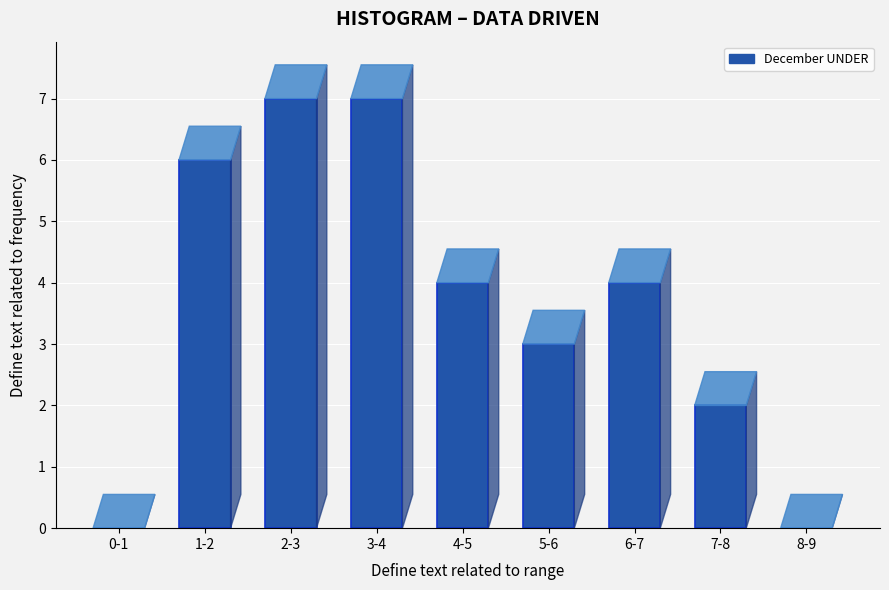

Reading right to left, transcribe all the data shown in this chart.

8-9=0	7-8=2	6-7=4	5-6=3	4-5=4	3-4=7	2-3=7	1-2=6	0-1=0